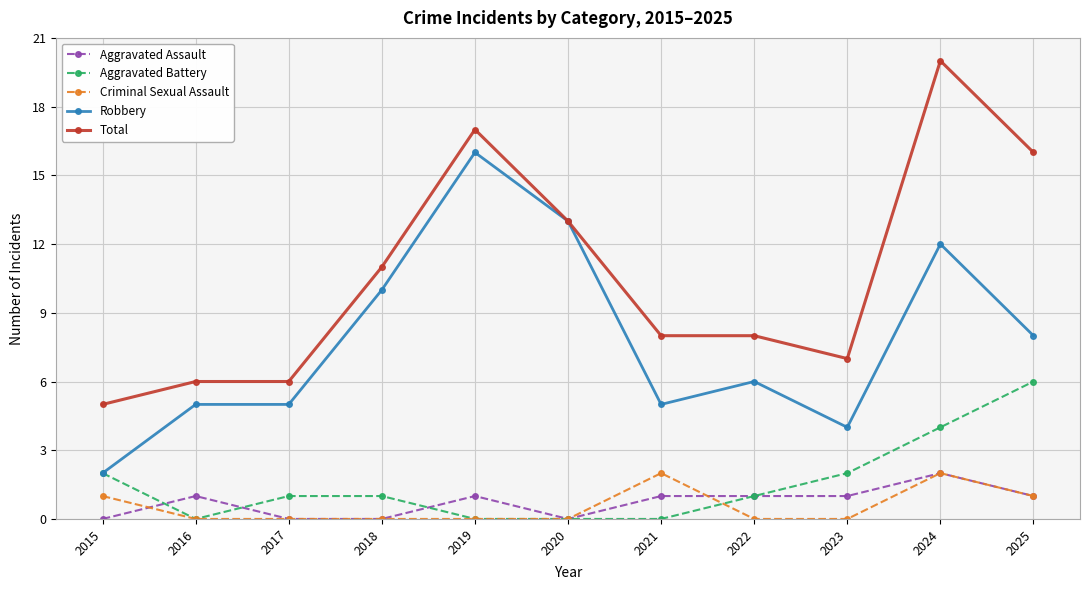

At how many categories does at least one series exceed 10?

5